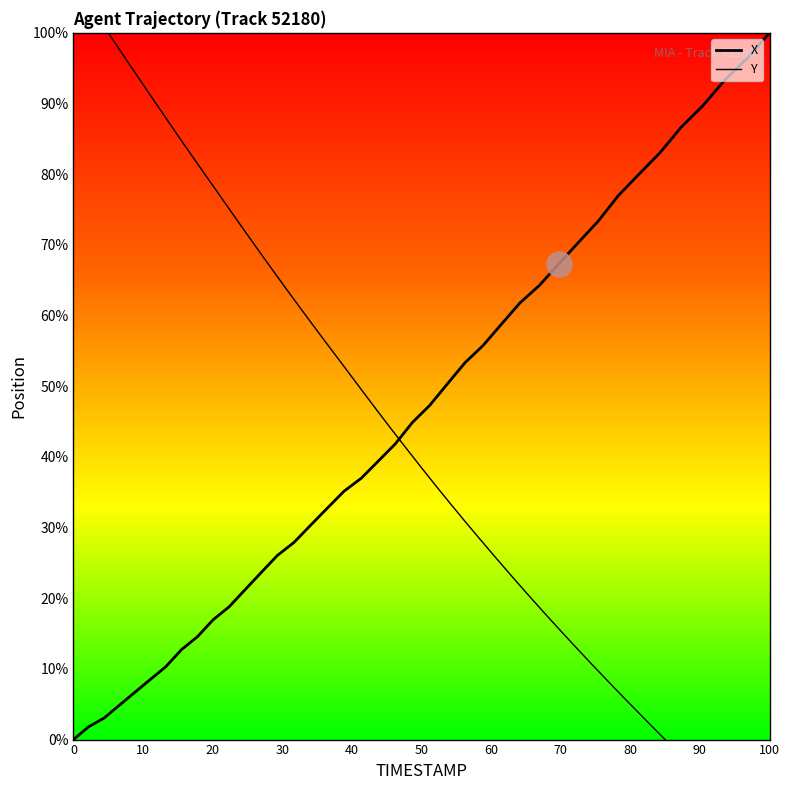

Rank the series by their maximum value, from highest to lowest.

X, Y